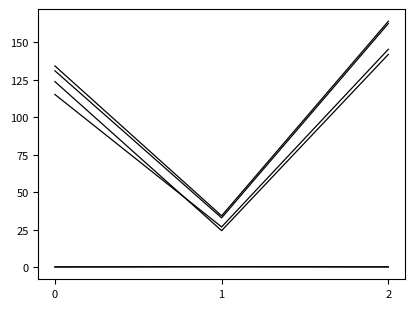

Does the chart display data point markers on the line(s)?

No